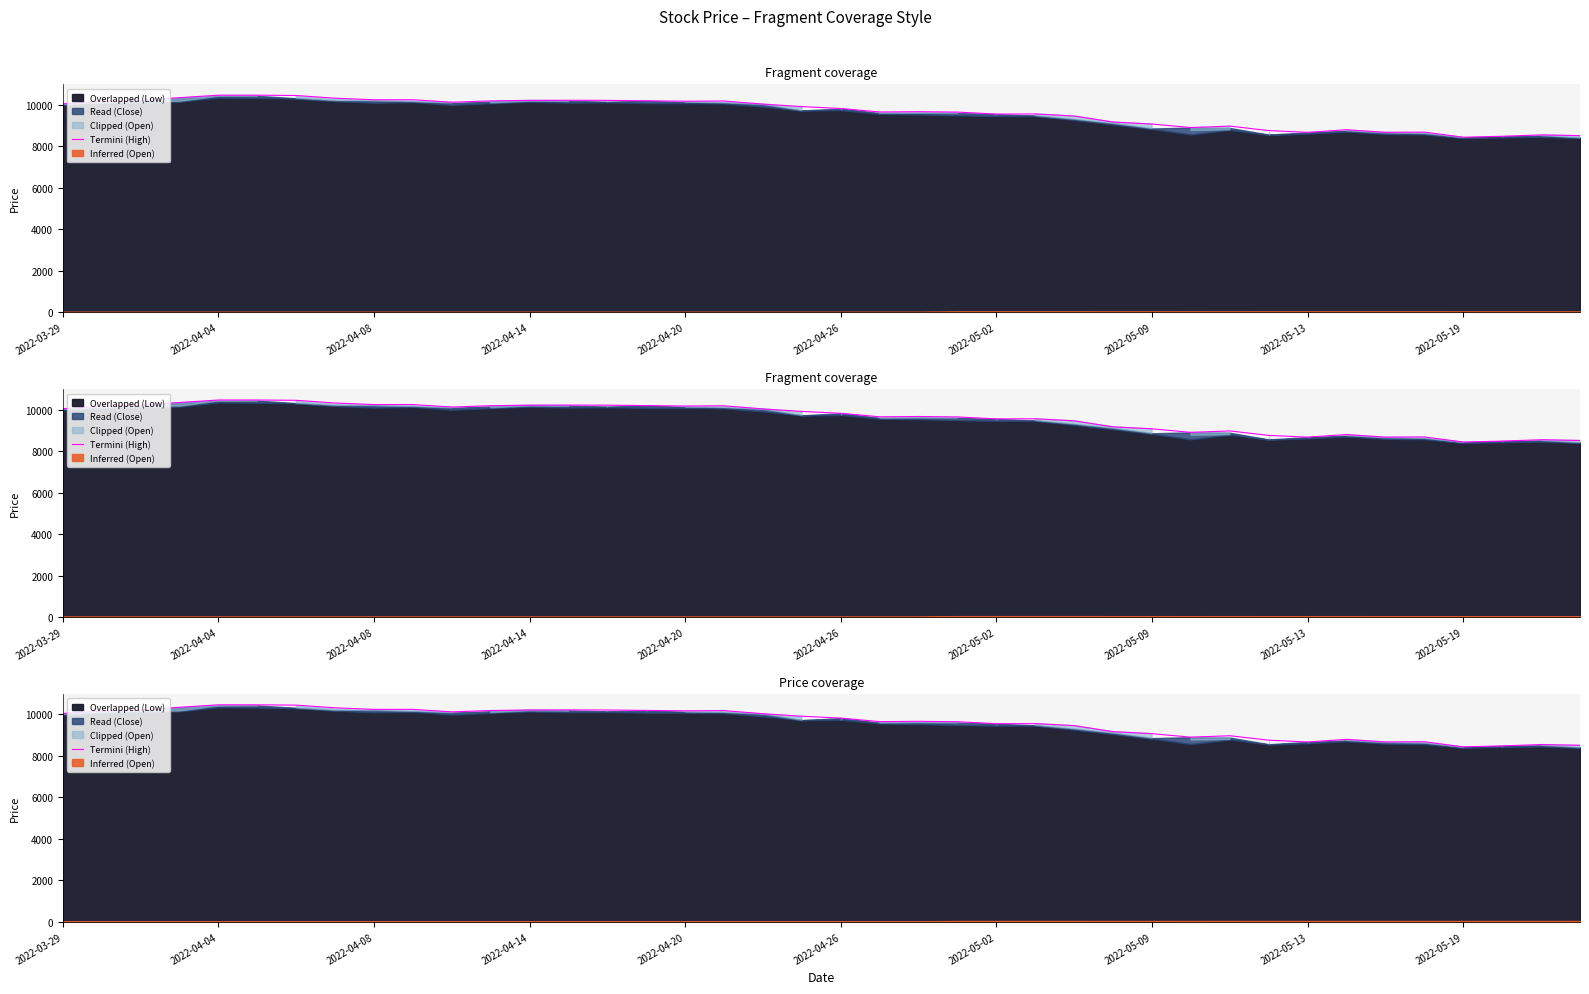

Approximately how many times larger is the value at 26 compared to 30?

1.1